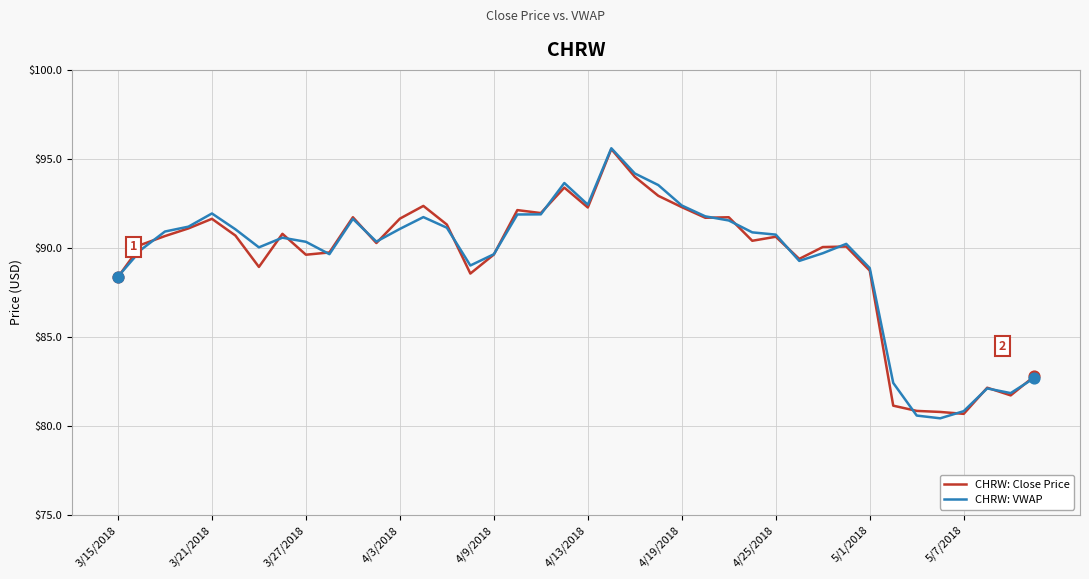

What is the highest value of the CHRW: Close Price series?

95.6